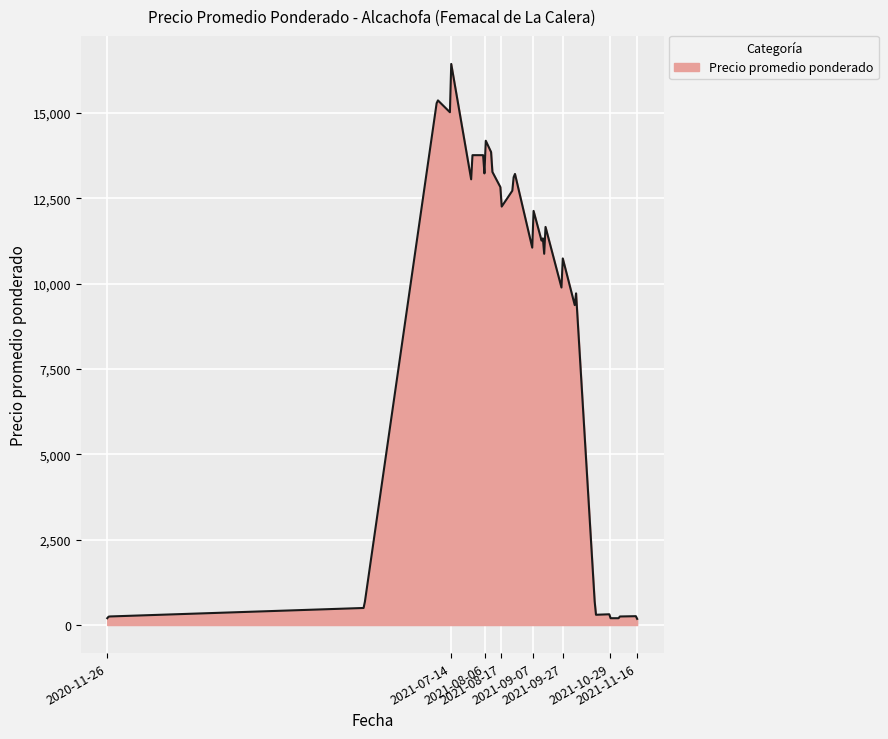

What is the greatest value displayed?

16433.9